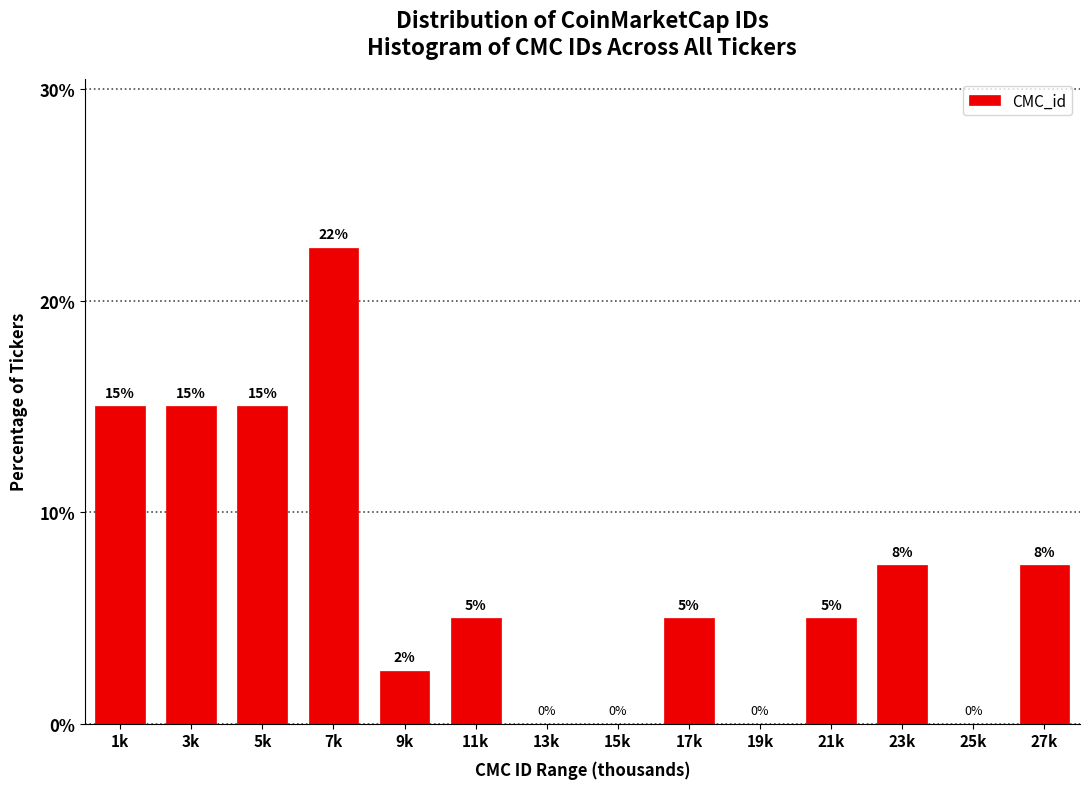

Which label corresponds to the largest value in the chart?

7k